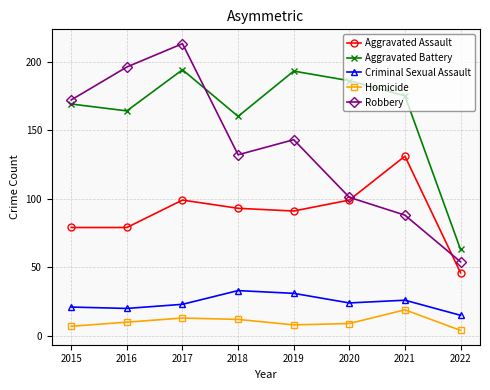

How many lines are shown in the chart?

5